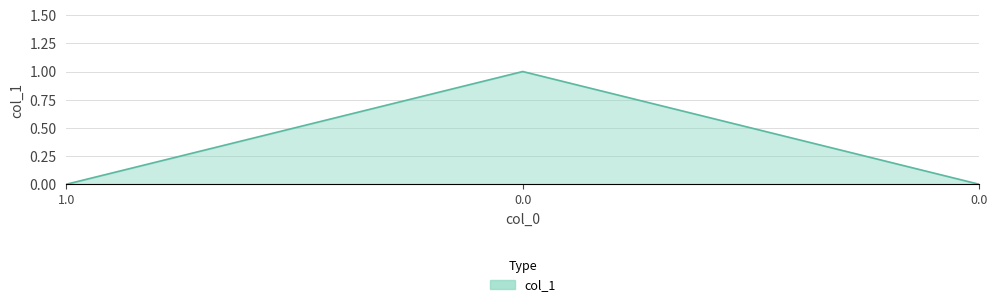

Reading left to right, extract all data points from this chart.

1.0=0	0.0=1	0.0=0